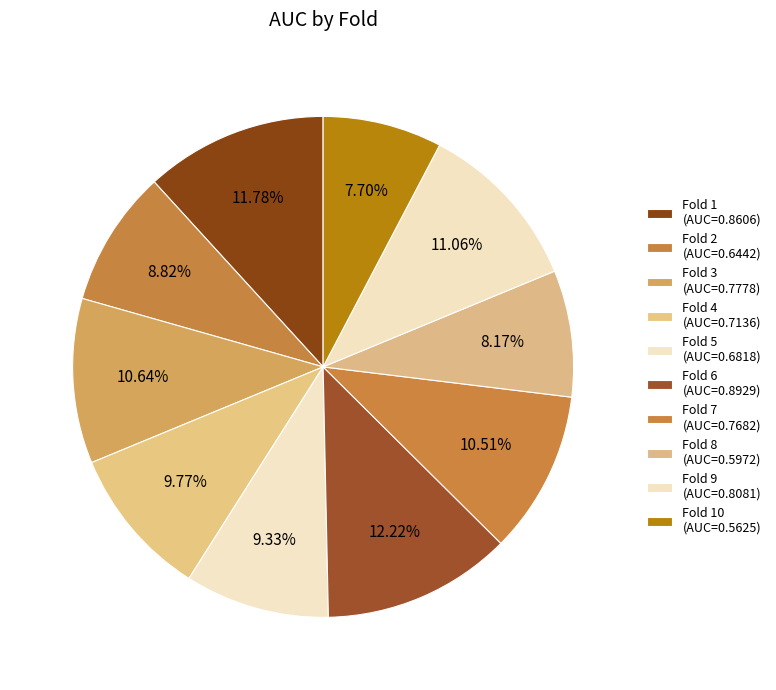

To the nearest percent, what is the average slice percentage?

10%